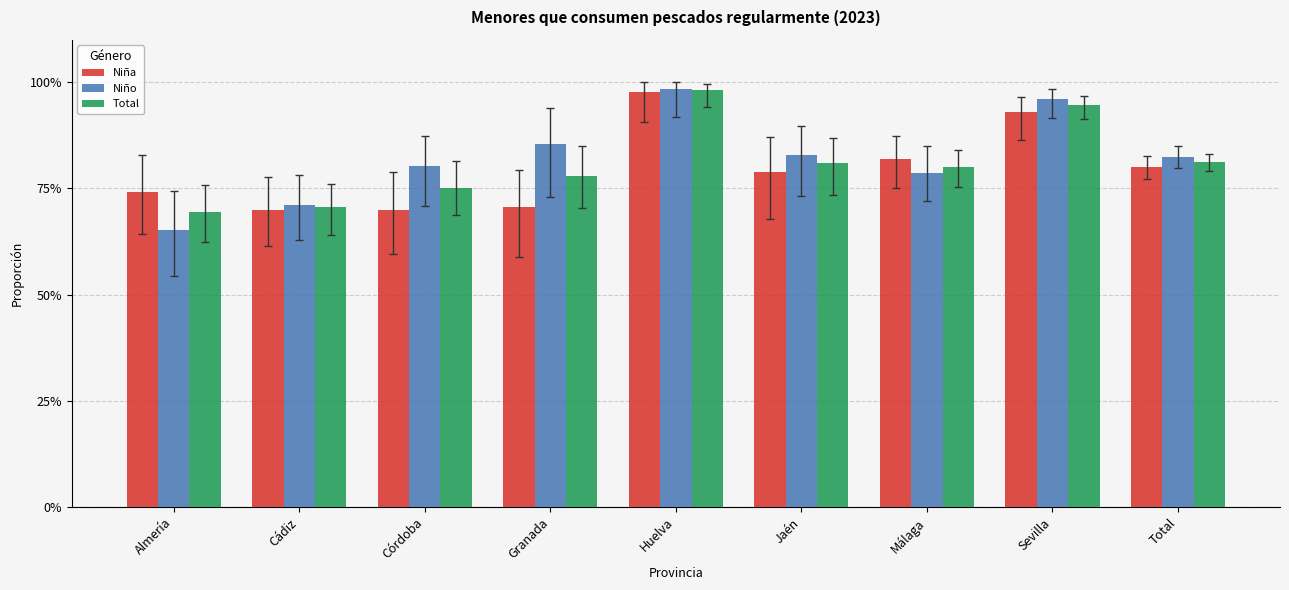

What are all the series names shown in the legend?

Niña, Niño, Total